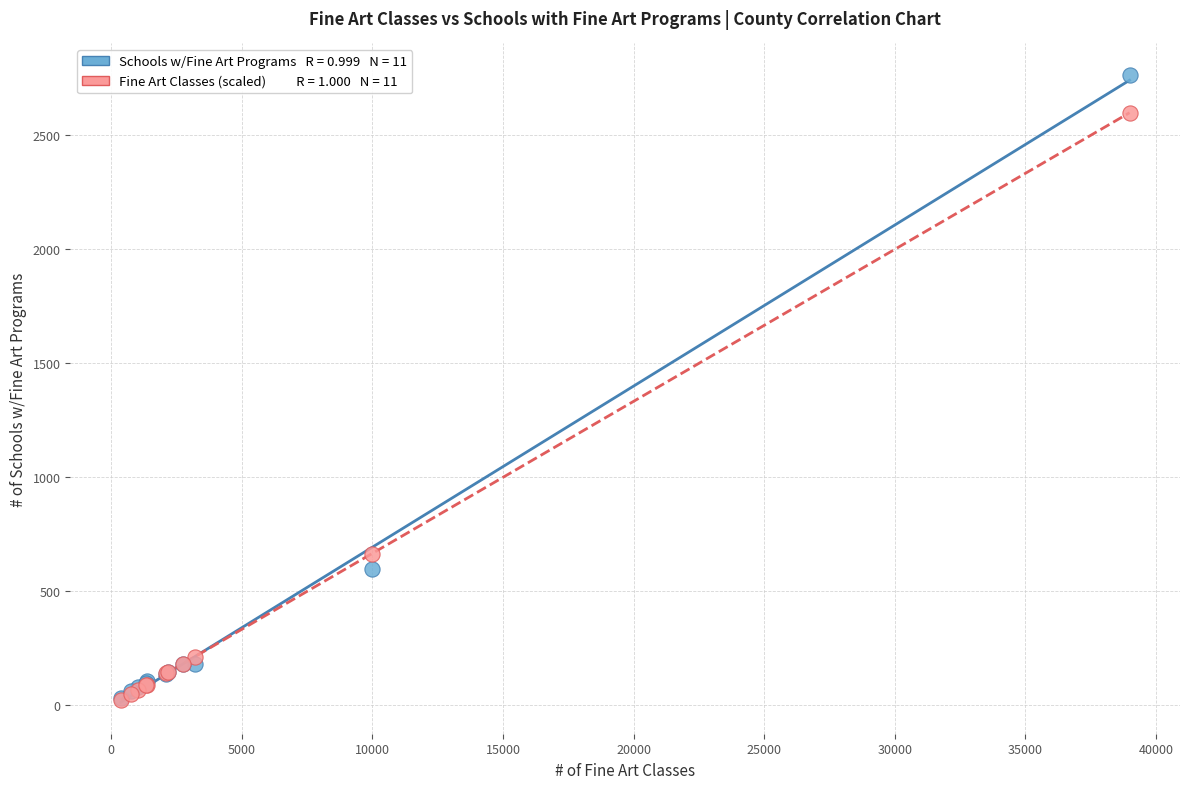

Across all series, what Y value is closest to 1394?

665.4